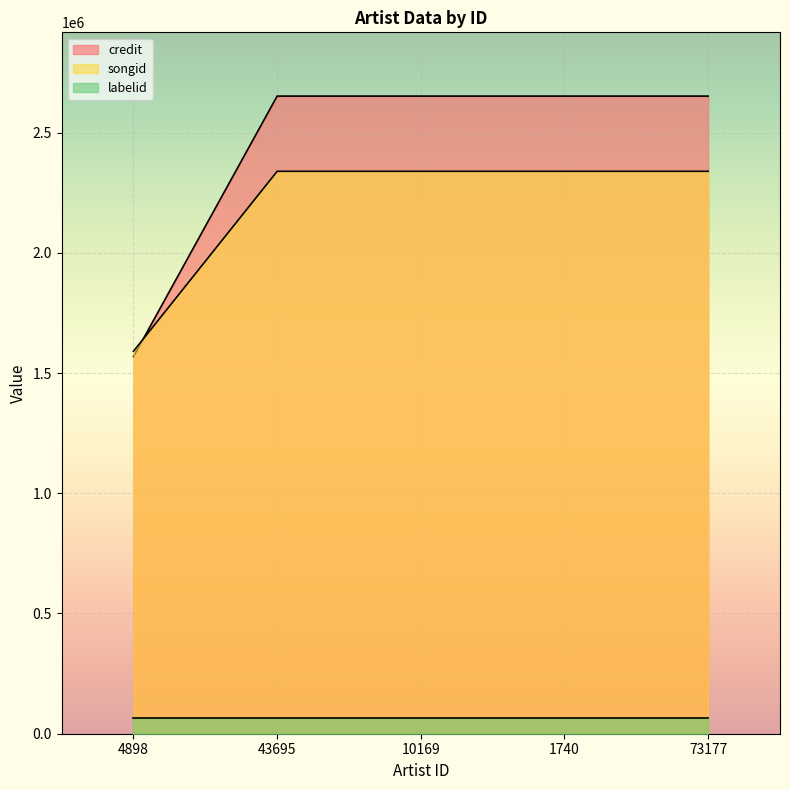

At which label is songid closest to 1964625?

4898